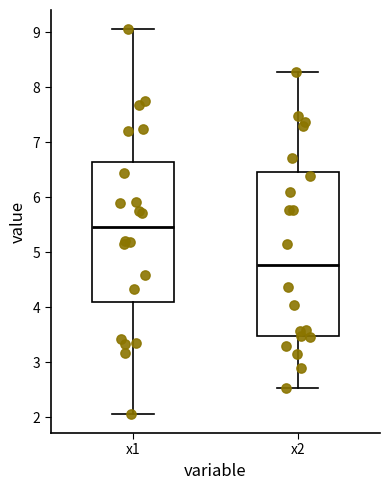

Which box is the tallest, from its lower edge to its upper edge?

x2